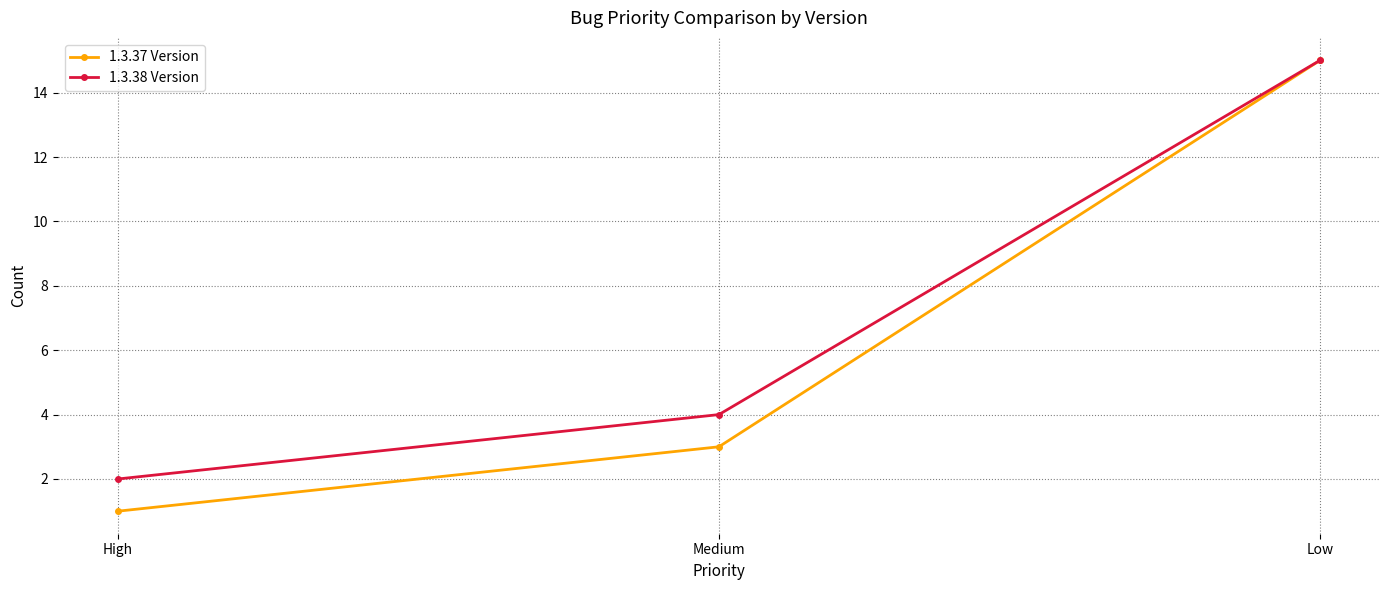

Does the chart have visible grid lines?

Yes